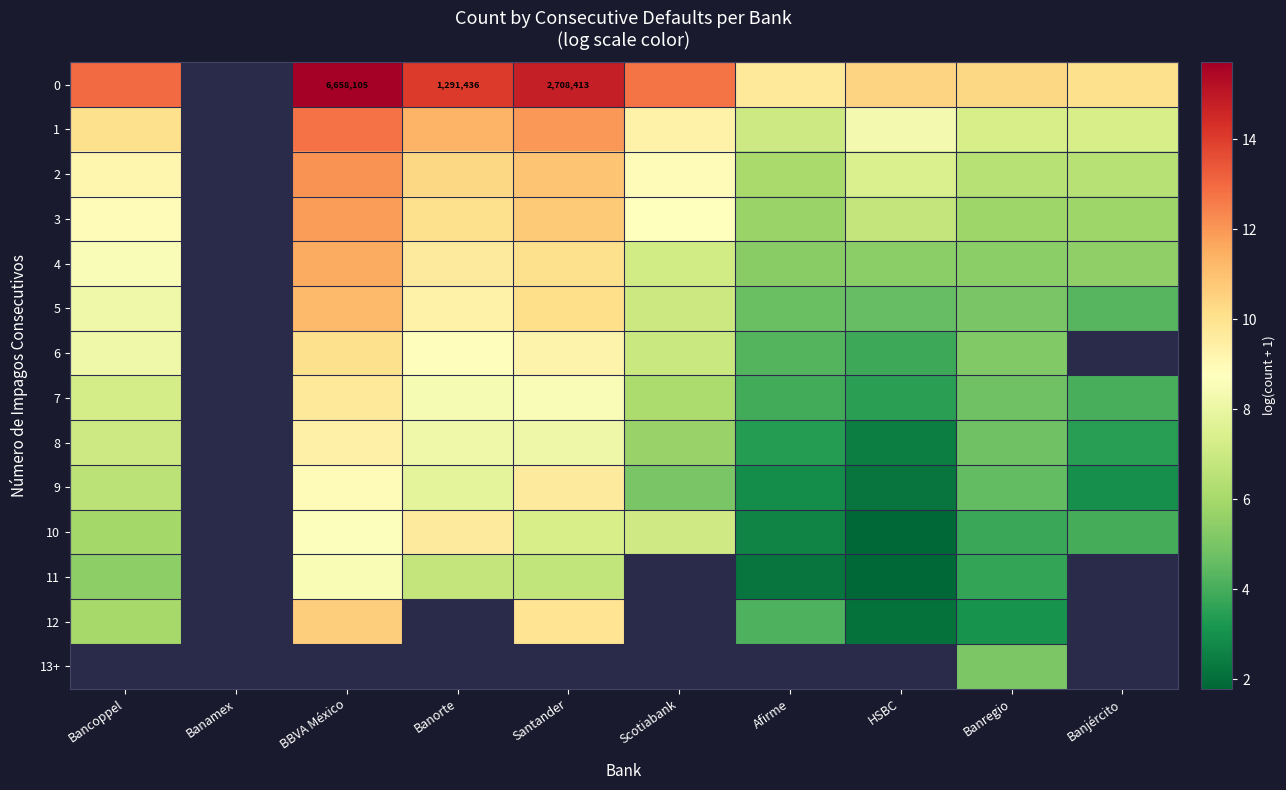

List the series in order of their overall mean, highest first.

0, 1, 2, 3, 4, 5, 6, 7, 8, 9, 10, 11, 12, 13+